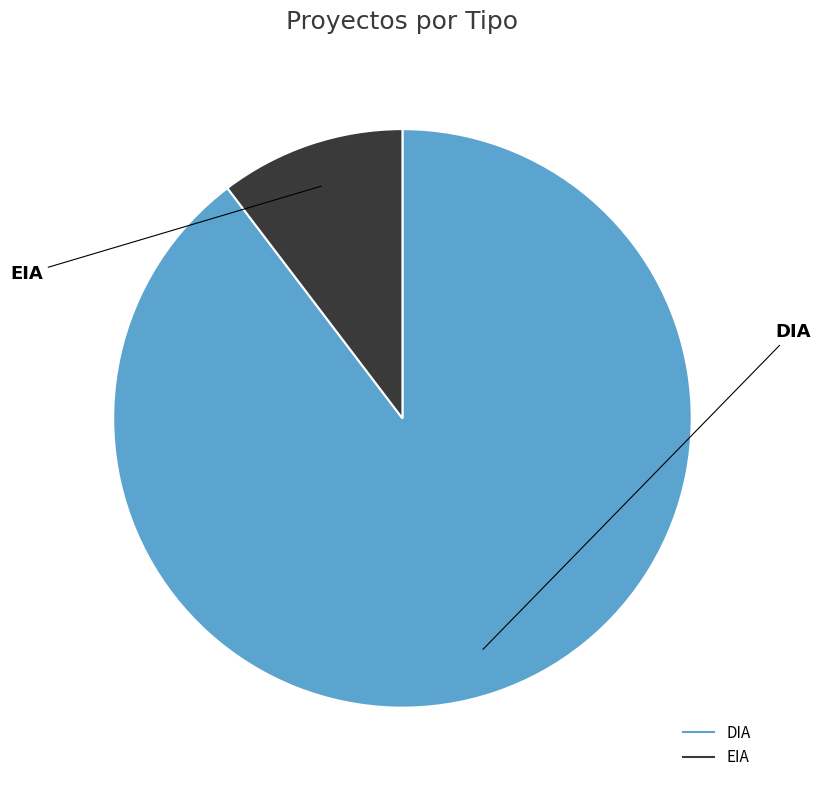

Between EIA and DIA, which is larger?

DIA